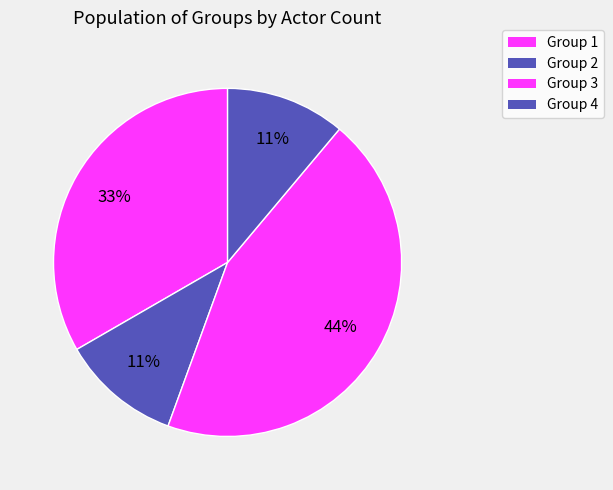

Does Group 1 represent more than half of the total?

No